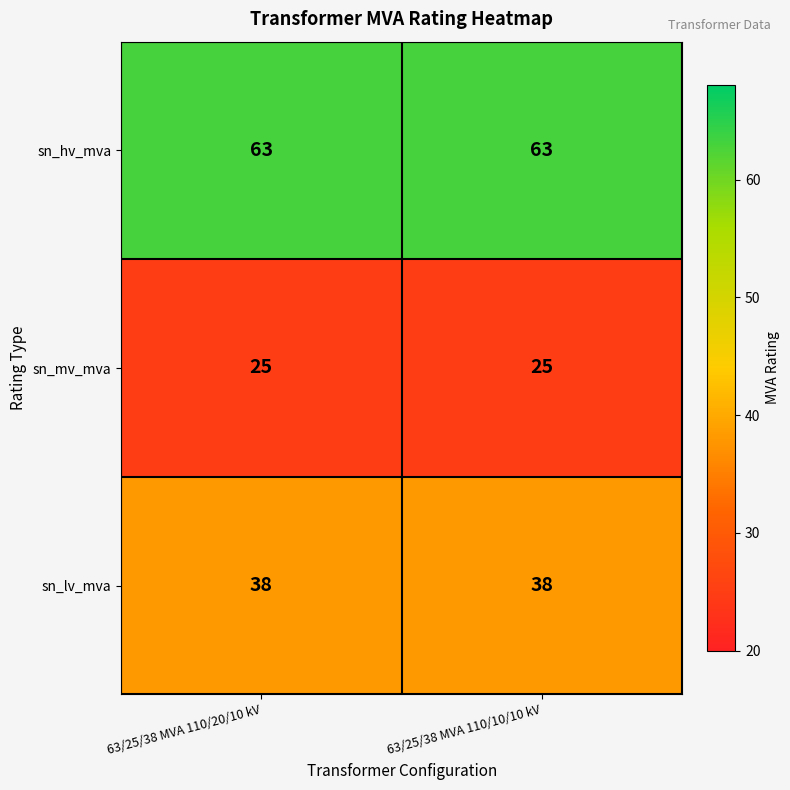

Reading left to right, transcribe all the data shown in this chart.

sn_hv_mva: 63/25/38 MVA 110/20/10 kV=63	63/25/38 MVA 110/10/10 kV=63
sn_mv_mva: 63/25/38 MVA 110/20/10 kV=25	63/25/38 MVA 110/10/10 kV=25
sn_lv_mva: 63/25/38 MVA 110/20/10 kV=38	63/25/38 MVA 110/10/10 kV=38